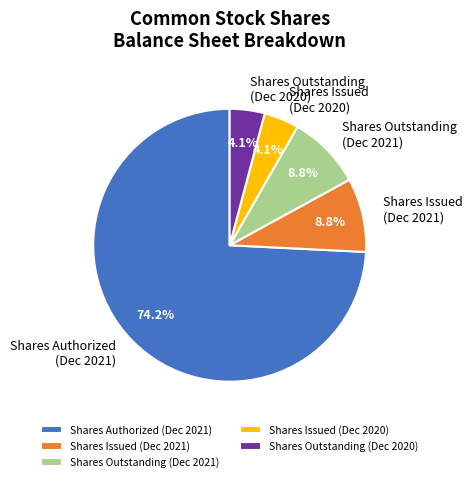

Which slice is the largest?

Shares Authorized (Dec 2021)